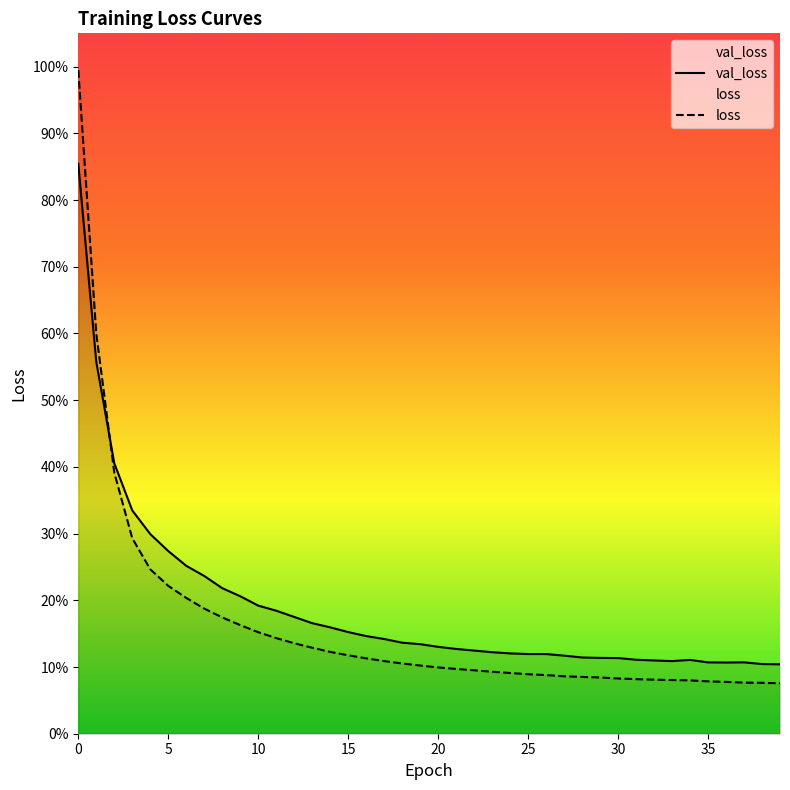

What is the average value of the loss series?

0.2